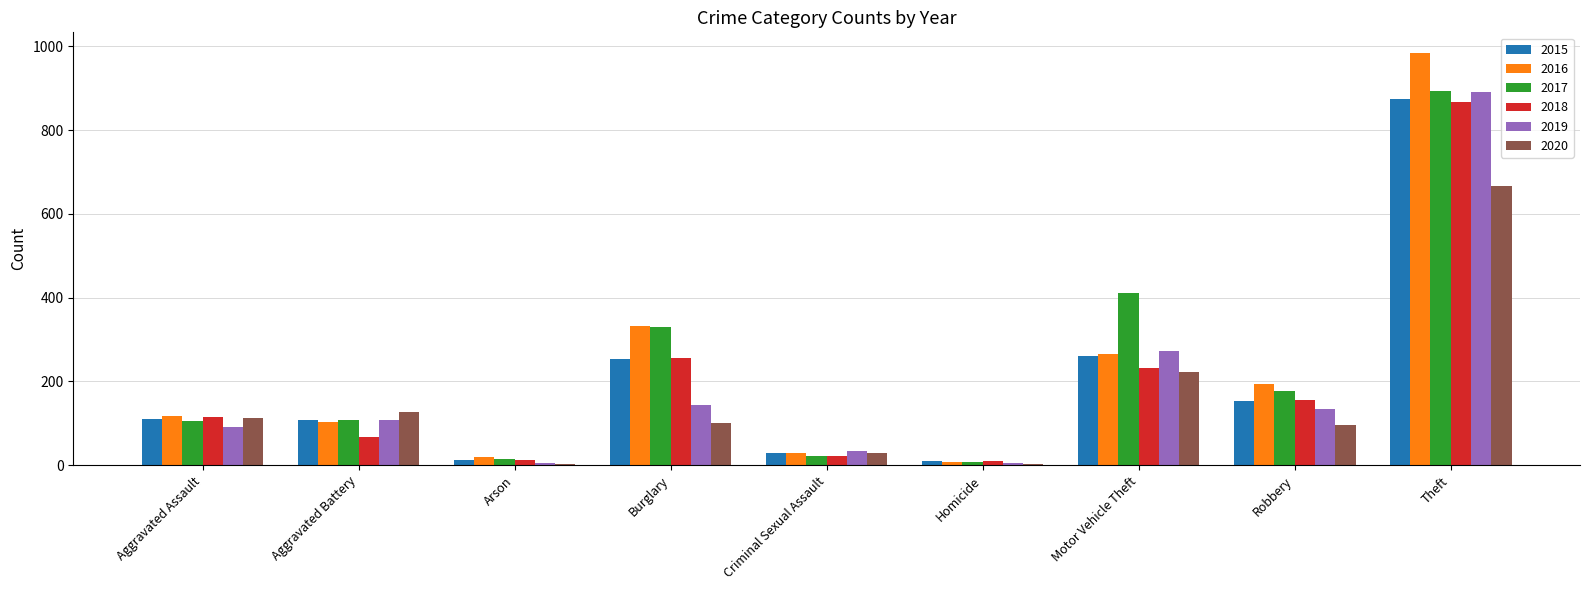

At which category does the chart reach its peak across all series?

Theft